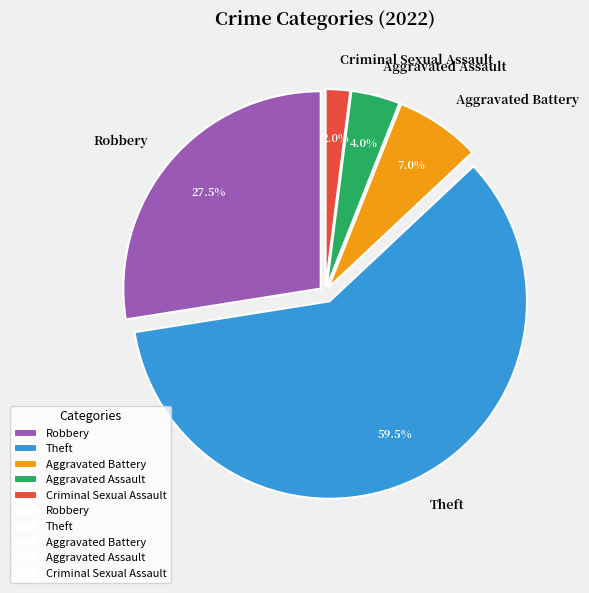

Count the number of slices in the pie.

5